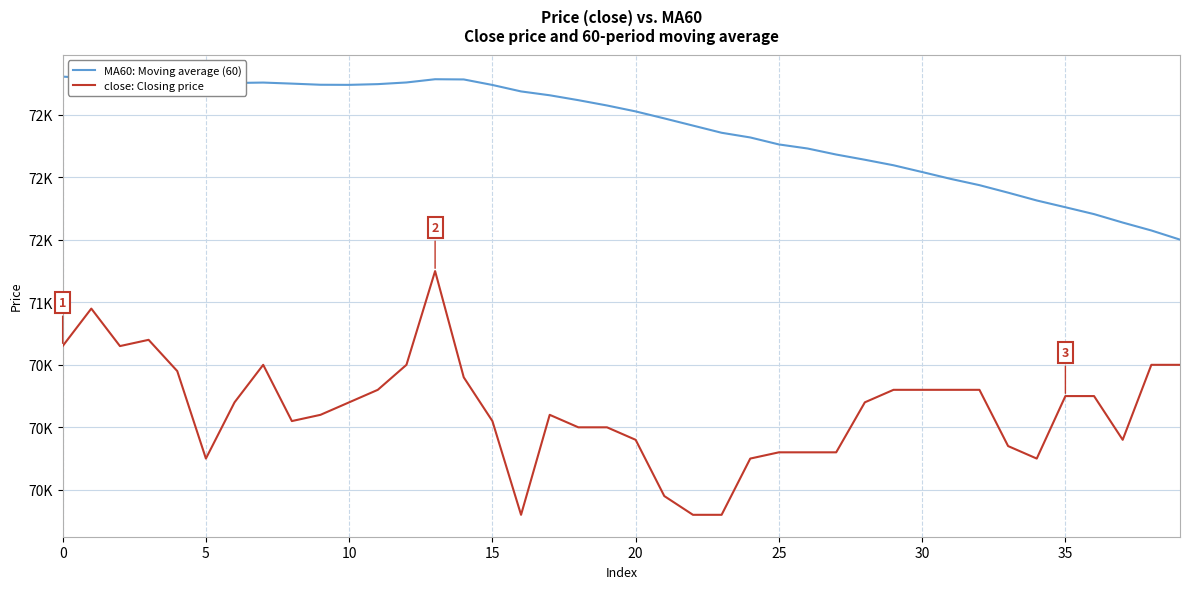

What are all the series names shown in the legend?

MA60: Moving average (60), close: Closing price